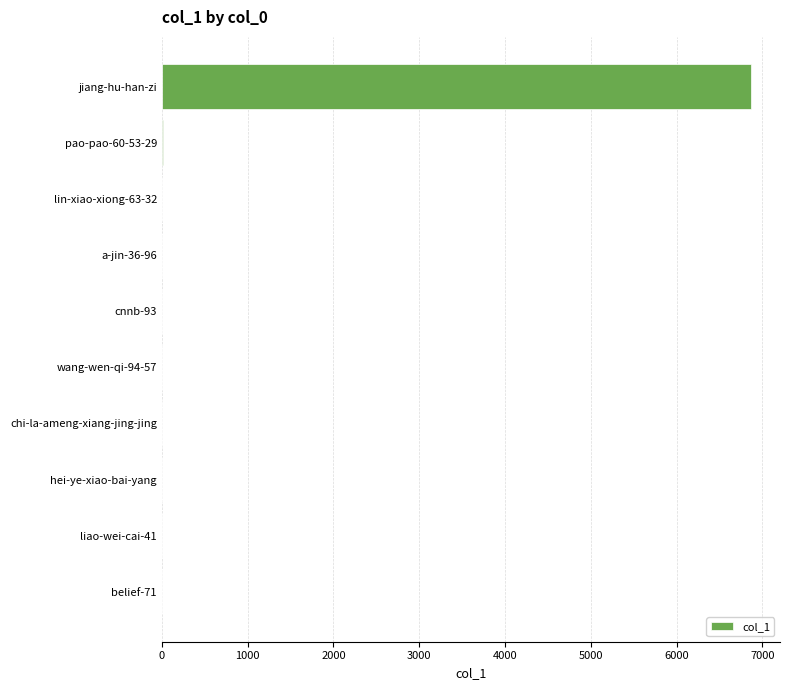

The value at liao-wei-cai-41 is 0. True or false?

True